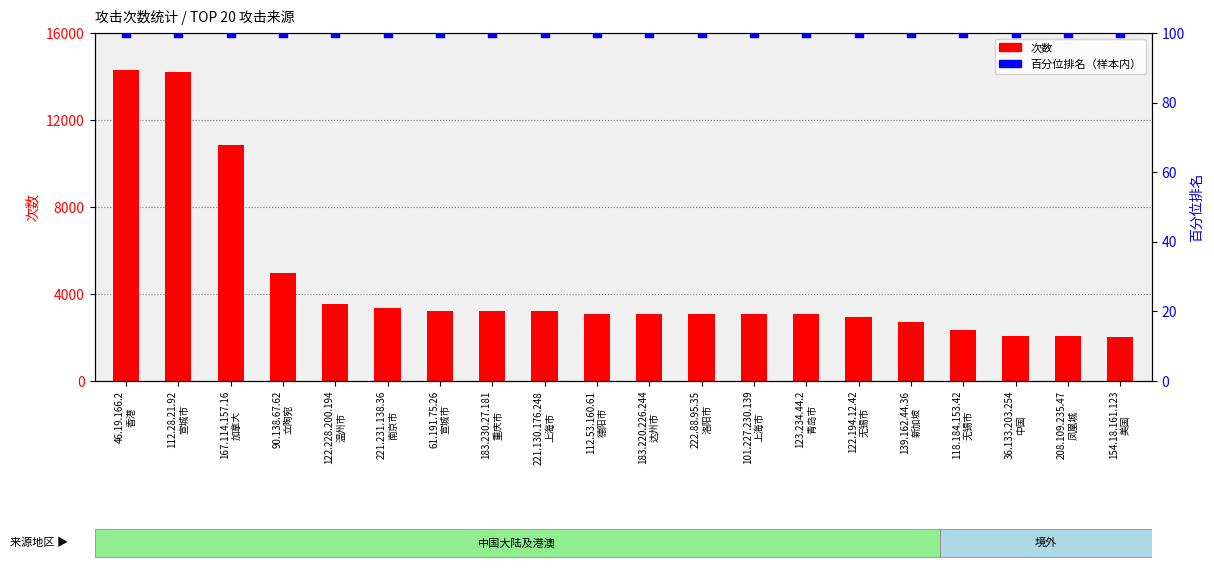

Which series reaches the maximum Y coordinate?

次数